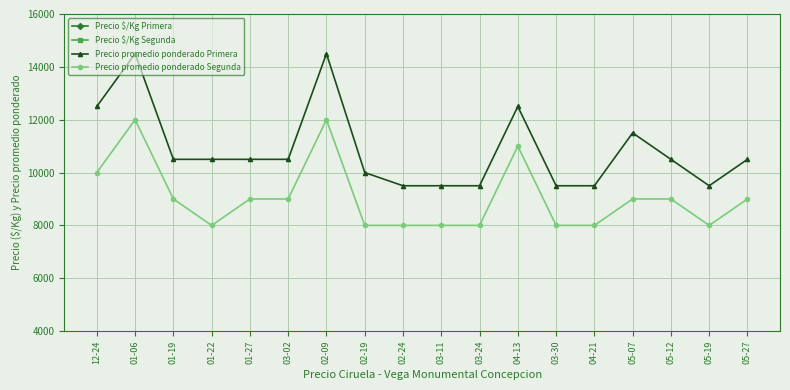

What is the sum of all Precio $/Kg Primera values?

11571